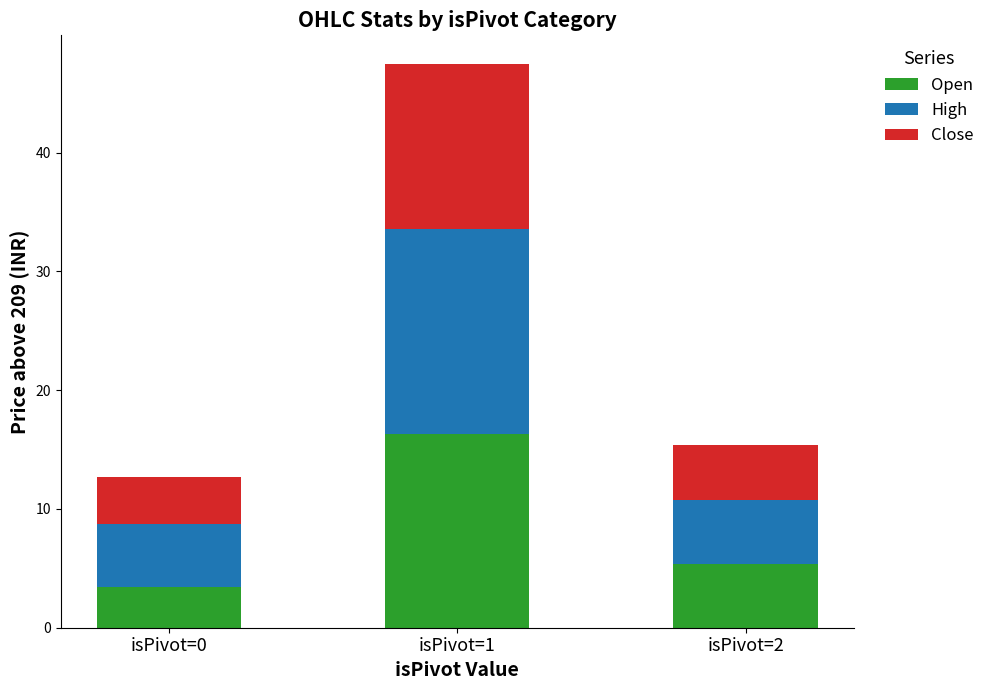

What is the total value across all series at isPivot=1?

47.5